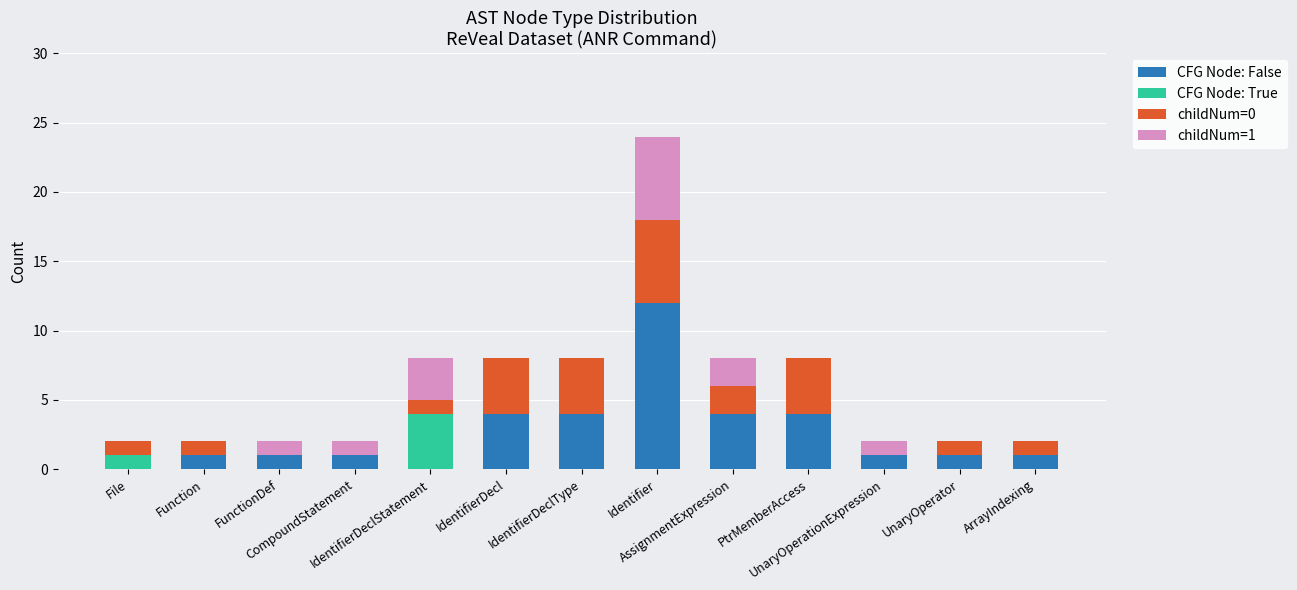

Does the chart contain stacked bars?

Yes